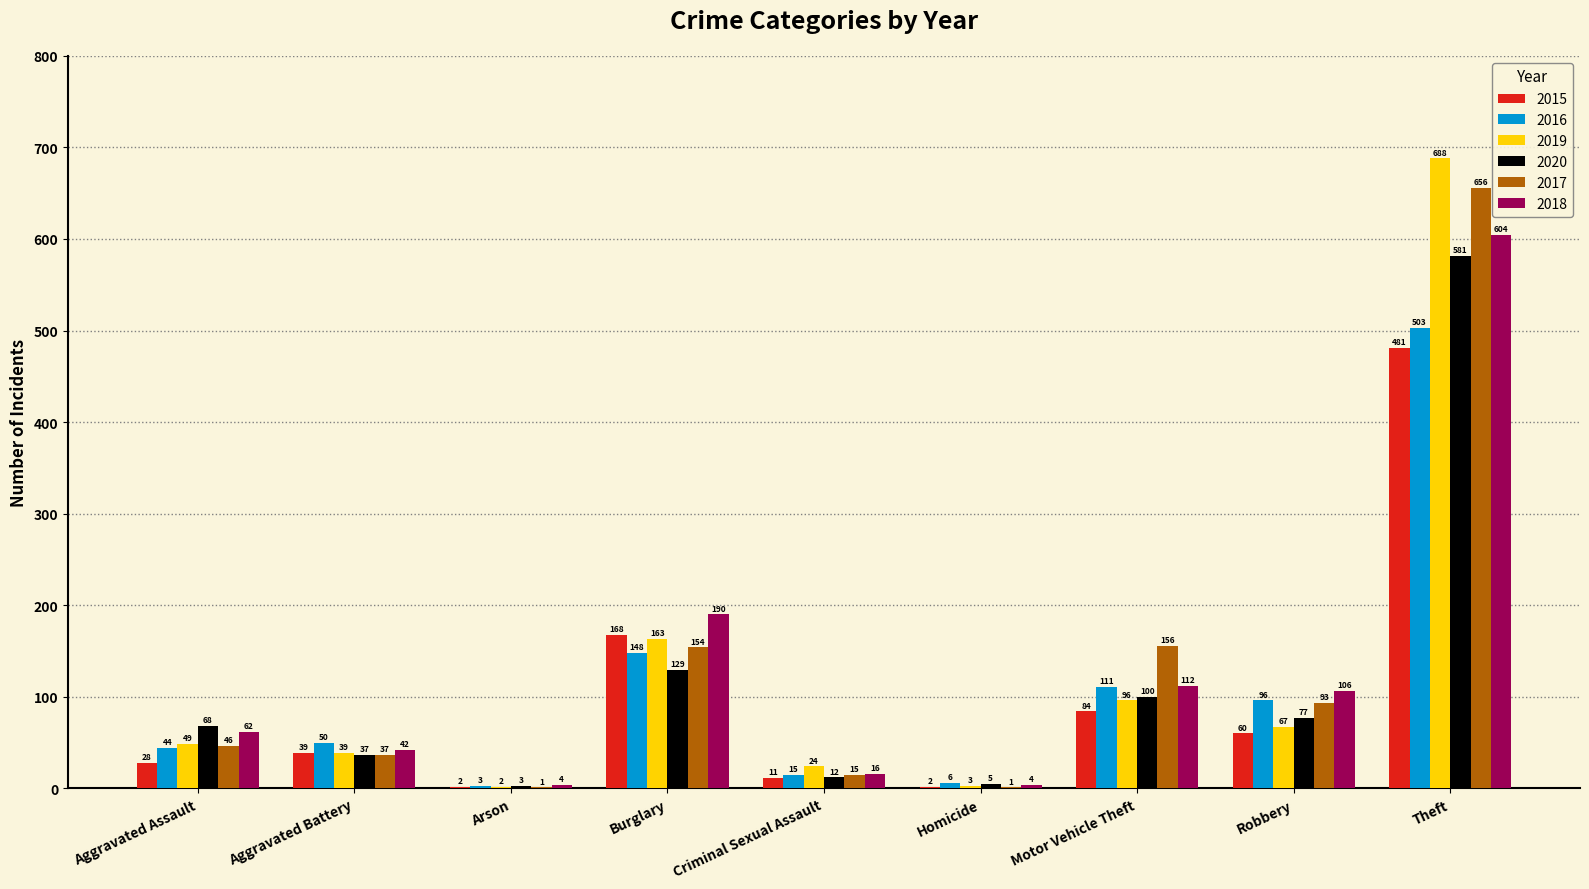

What is the approximate value of 2020 at Motor Vehicle Theft, to the nearest 100?

100